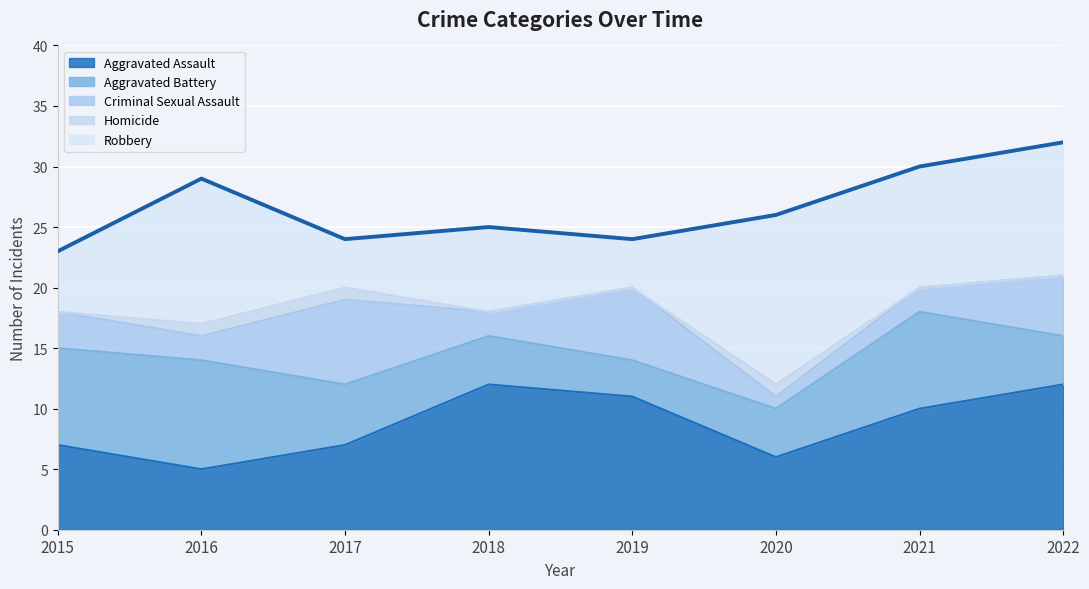

Reading left to right, what are all the values shown in this chart?

Aggravated Assault: 2015=7	2016=5	2017=7	2018=12	2019=11	2020=6	2021=10	2022=12
Aggravated Battery: 2015=8	2016=9	2017=5	2018=4	2019=3	2020=4	2021=8	2022=4
Criminal Sexual Assault: 2015=3	2016=2	2017=7	2018=2	2019=6	2020=1	2021=2	2022=5
Homicide: 2015=0	2016=1	2017=1	2018=0	2019=0	2020=1	2021=0	2022=0
Robbery: 2015=5	2016=12	2017=4	2018=7	2019=4	2020=14	2021=10	2022=11